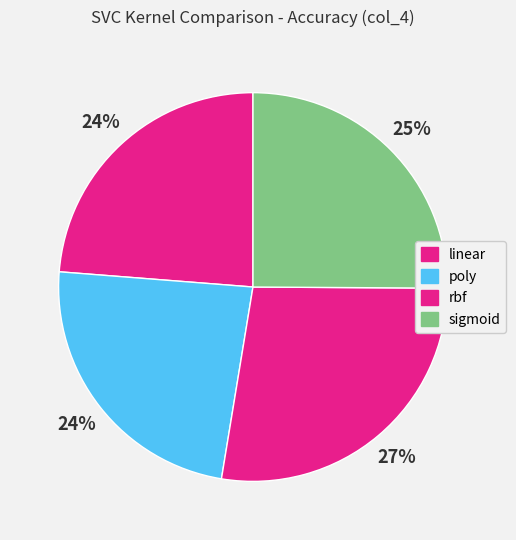

How much of the chart is everything except linear?

76.3%